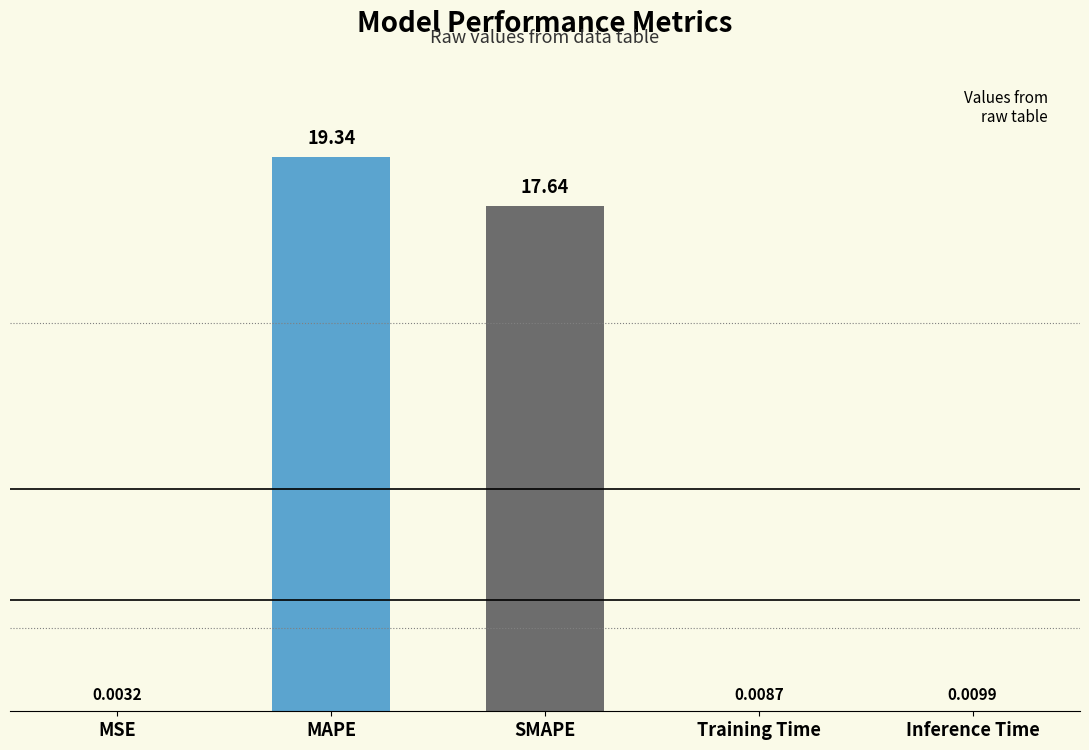

What is the sum of all values?

37.0